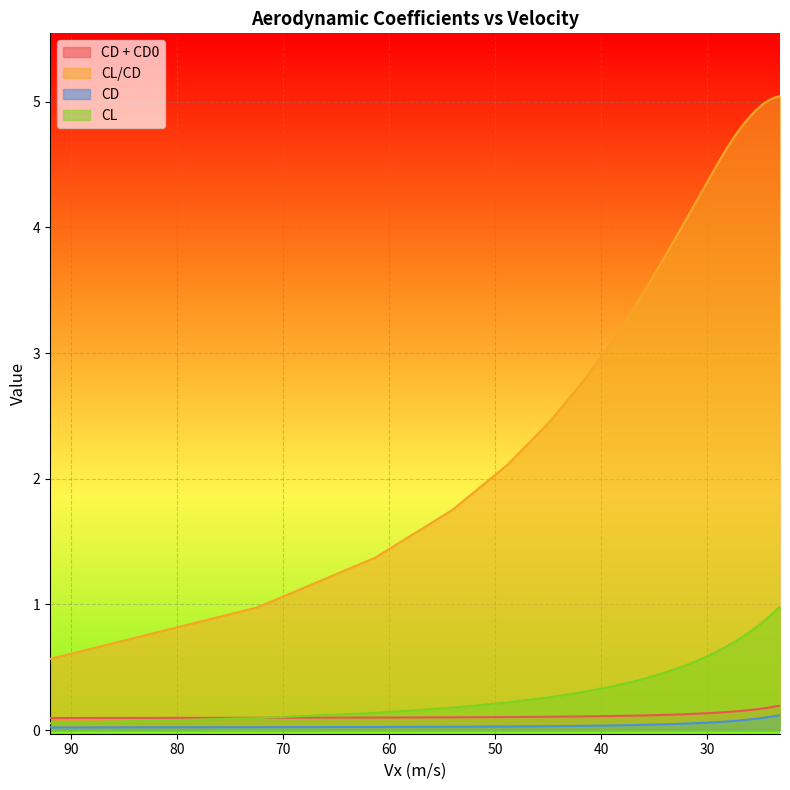

At which label does CL/CD reach its minimum?

91.94646